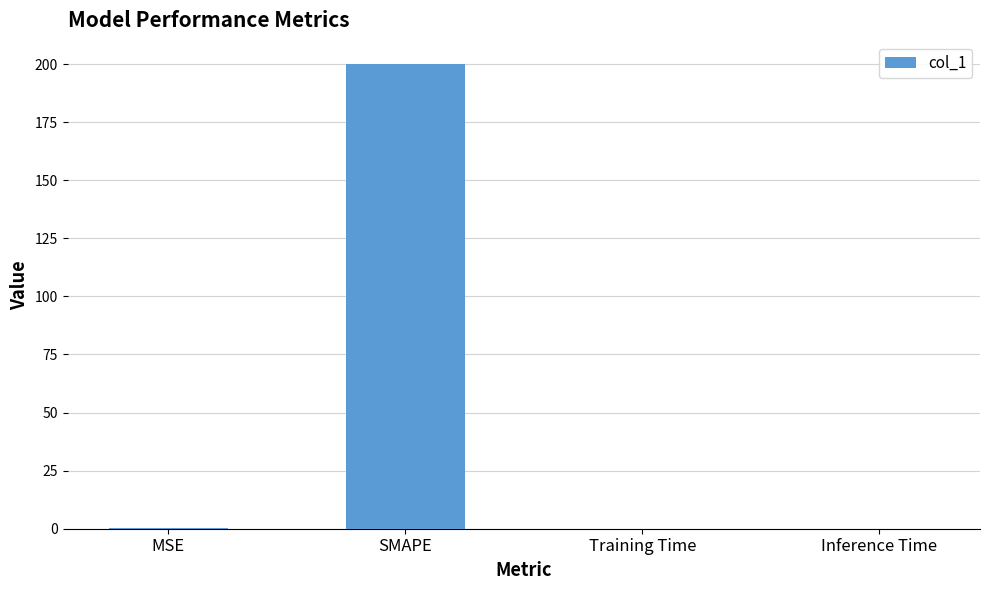

Is it true that the value at Training Time is 0.0?

True